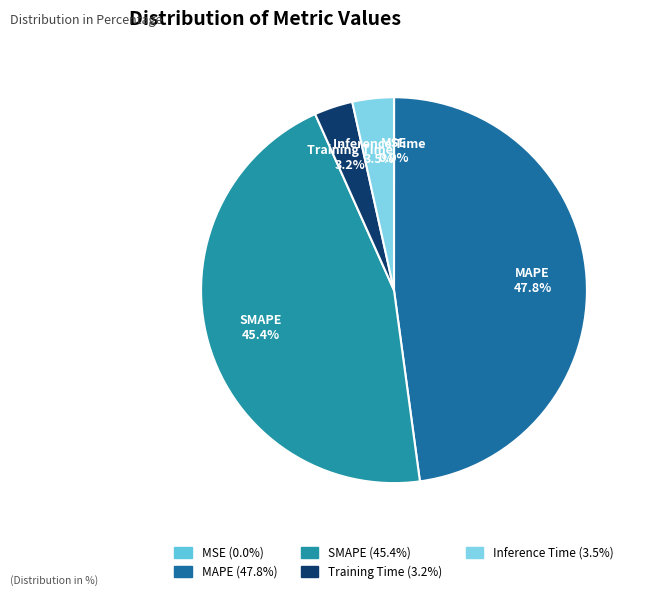

Which category has the biggest portion of the pie?

MAPE